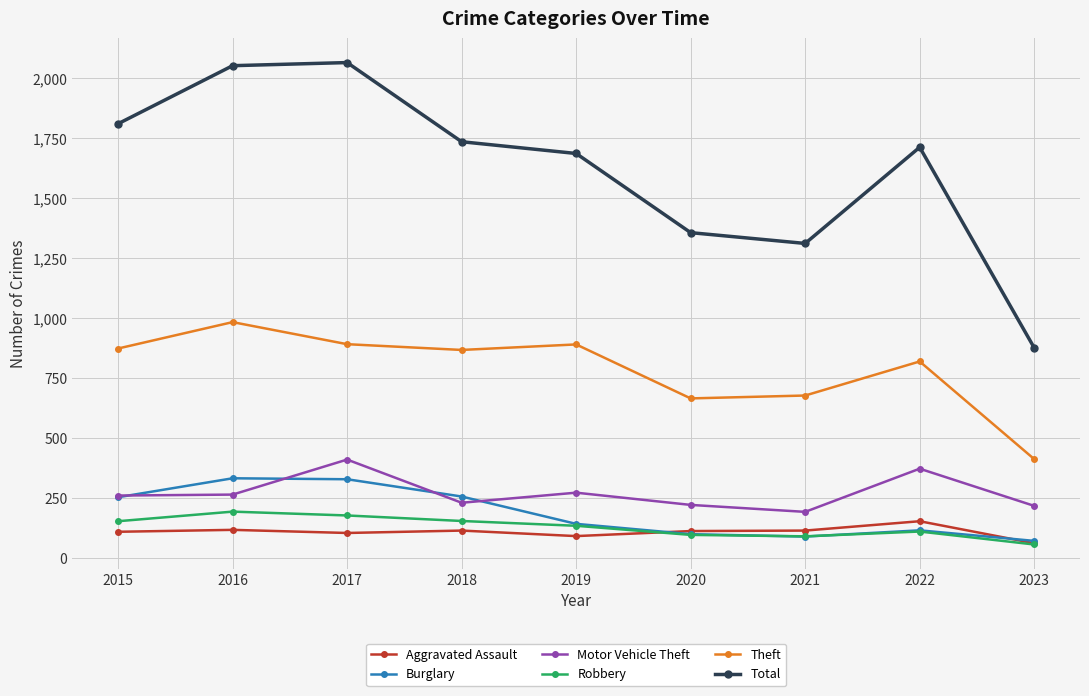

Which series has the largest total across all categories?

Total